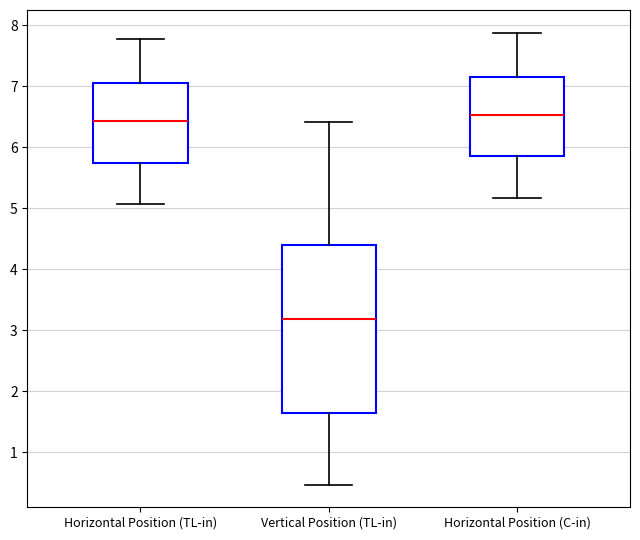

Where does the upper whisker of the box for Vertical Position (TL-in) end on the y-axis? The values are not printed on the chart, so give them approximately, as read against the axis.

6.4